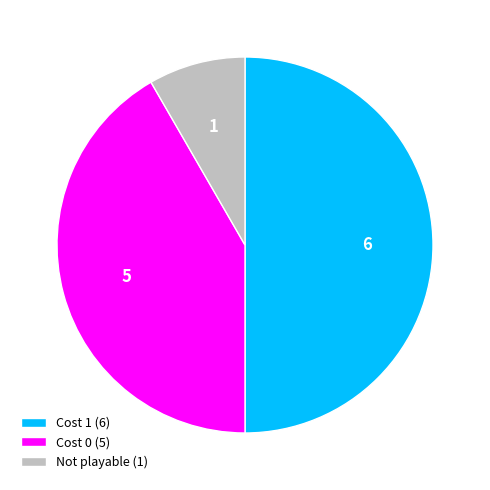

Does Not playable (1) account for over 50% of the chart?

No